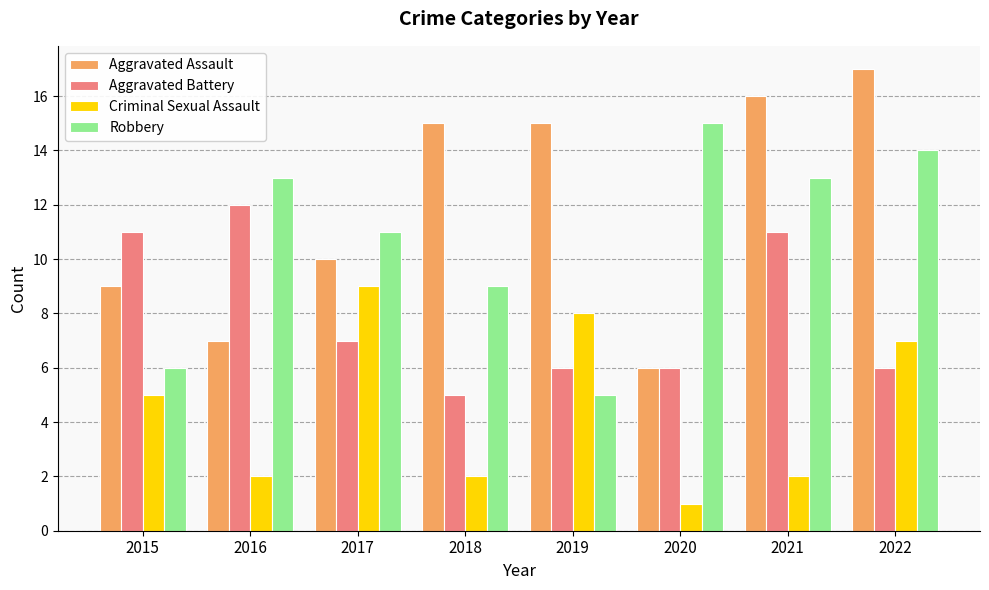

True or false: Aggravated Battery has a value of 4 at 2019.

False